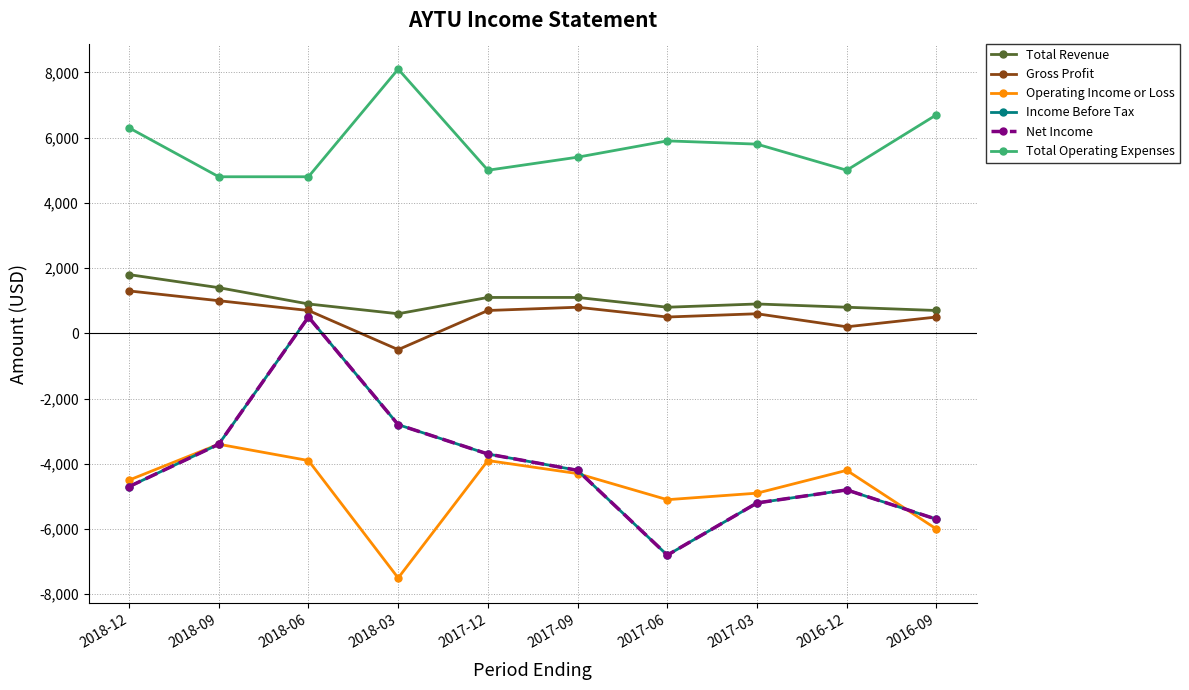

How many distinct data groups are displayed?

6